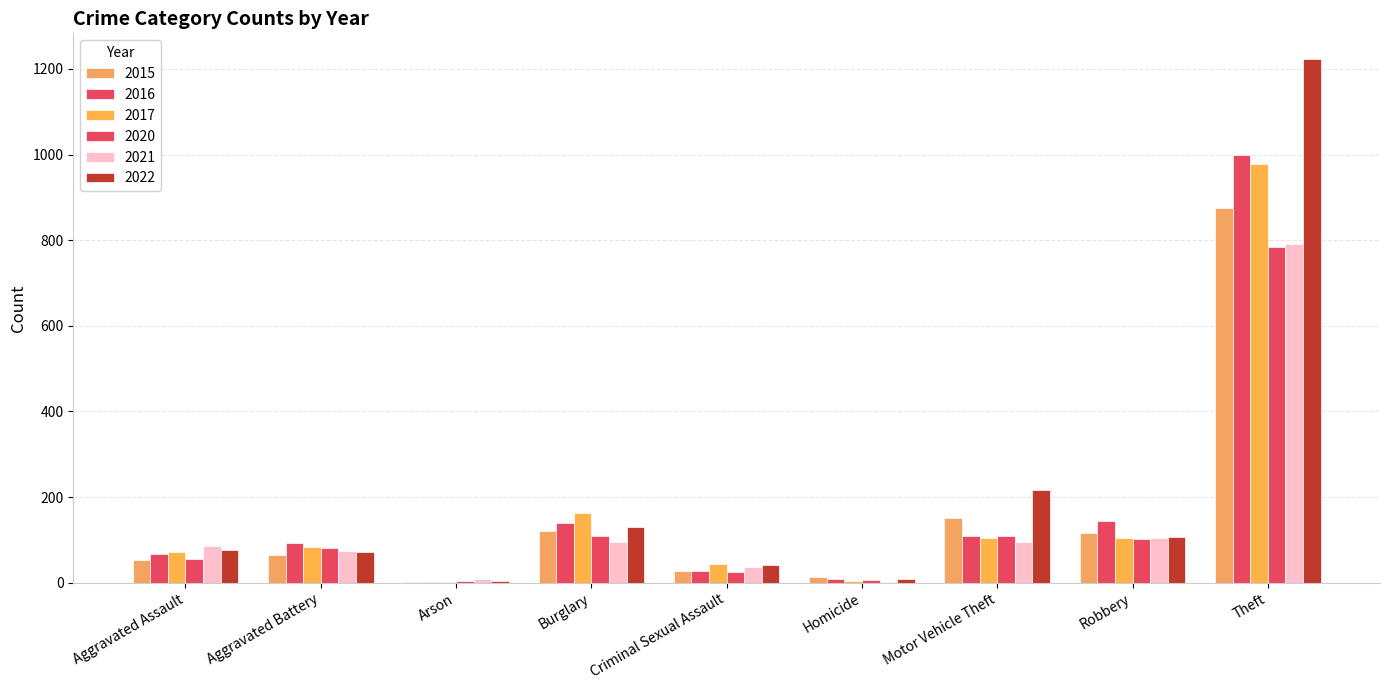

What is the minimum value shown in the chart?

1